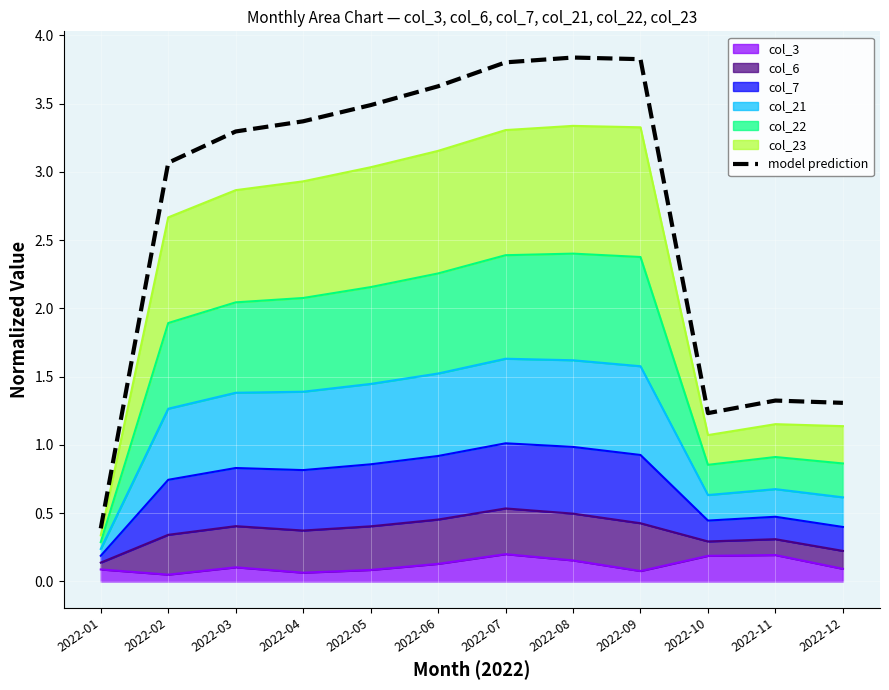

Reading right to left, extract all data points from this chart.

2022-12=1.3	2022-11=1.3	2022-10=1.2	2022-09=3.8	2022-08=3.8	2022-07=3.8	2022-06=3.6	2022-05=3.5	2022-04=3.4	2022-03=3.3	2022-02=3.1	2022-01=0.4